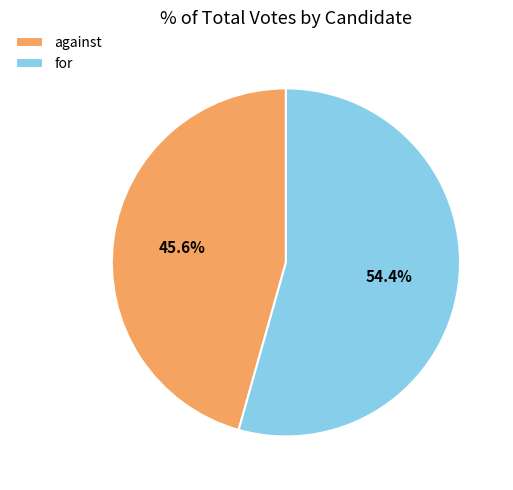

Does against represent more than half of the total?

No